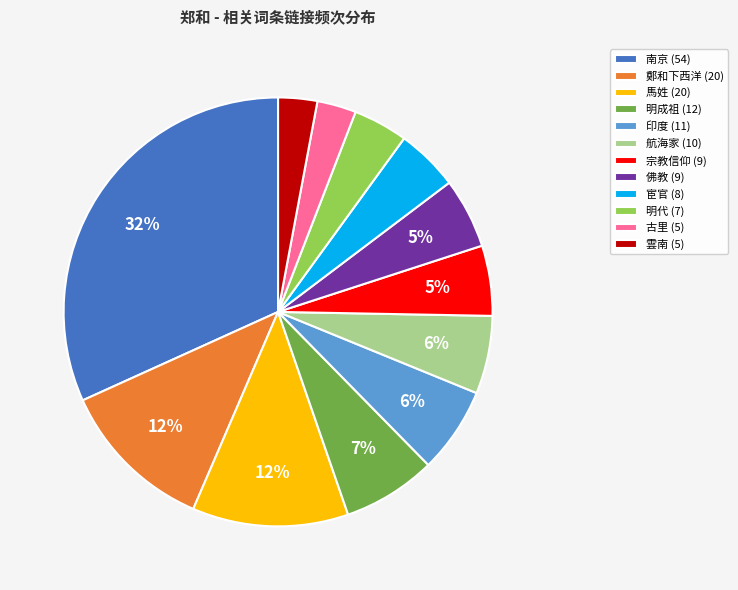

Do 佛教 (9) and 宦官 (8) together represent more than half of the pie?

No